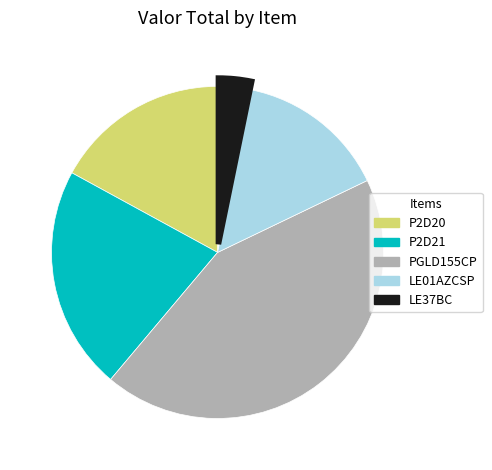

Approximately how many times larger is the value at P2D21 compared to LE37BC?

6.8